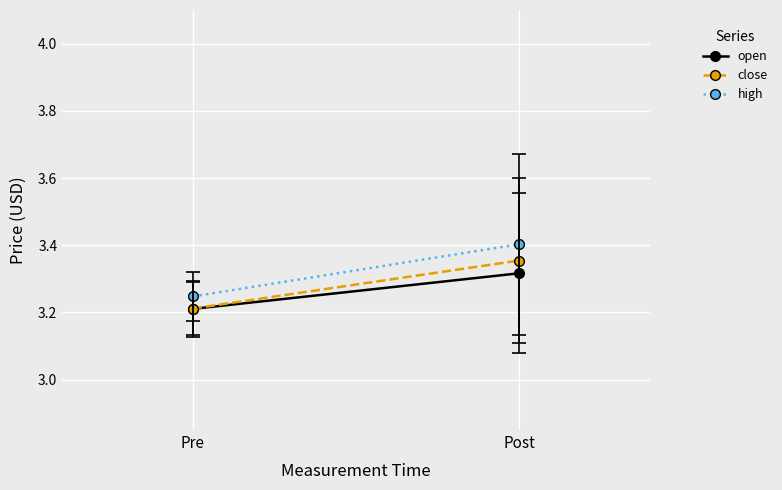

True or false: open has a value of 3.2 at Pre.

True